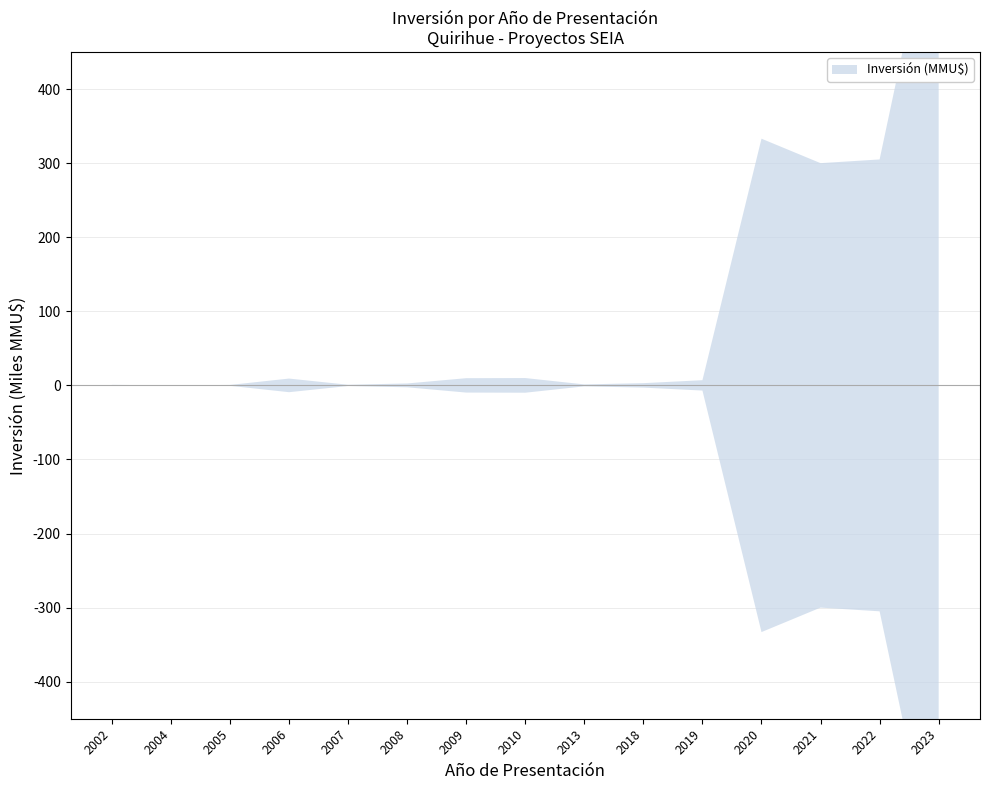

True or false: upper has more than 2 points higher than both neighbors.

False